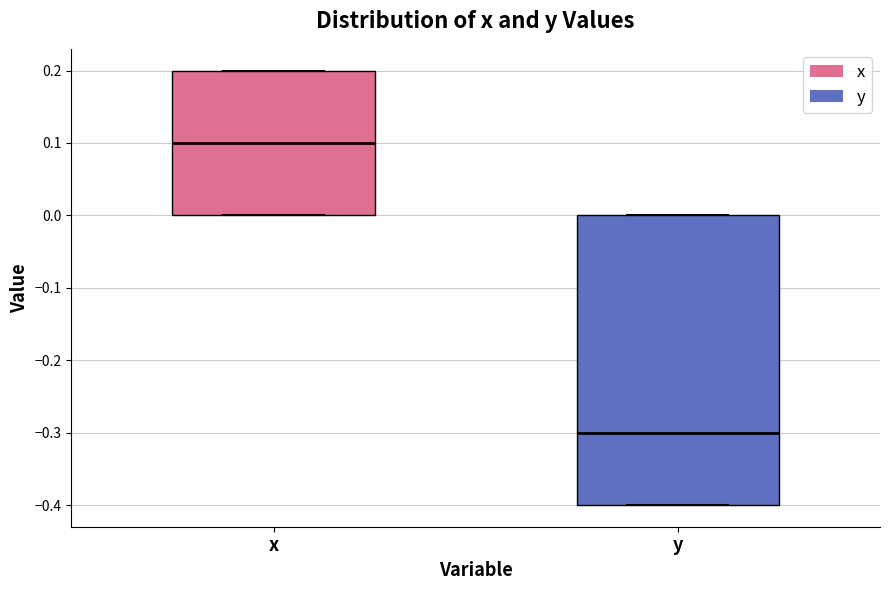

Reading left to right, transcribe this box plot: for each box, give where its median line is, the range the box spans, and where its two whiskers end, as read against the y-axis. The values are not printed on the chart, so give them approximately, as read against the axis.

x: median 0.1, box 0.0 to 0.2, whiskers 0.0 to 0.2
y: median -0.3, box -0.4 to 0.0, whiskers -0.4 to 0.0